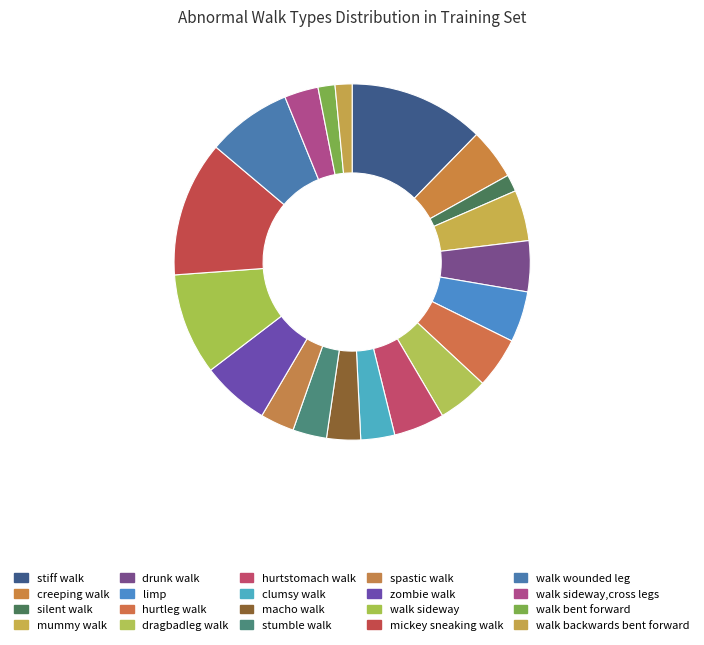

What is the change in value from walk sideway,cross legs to walk bent forward?

-1